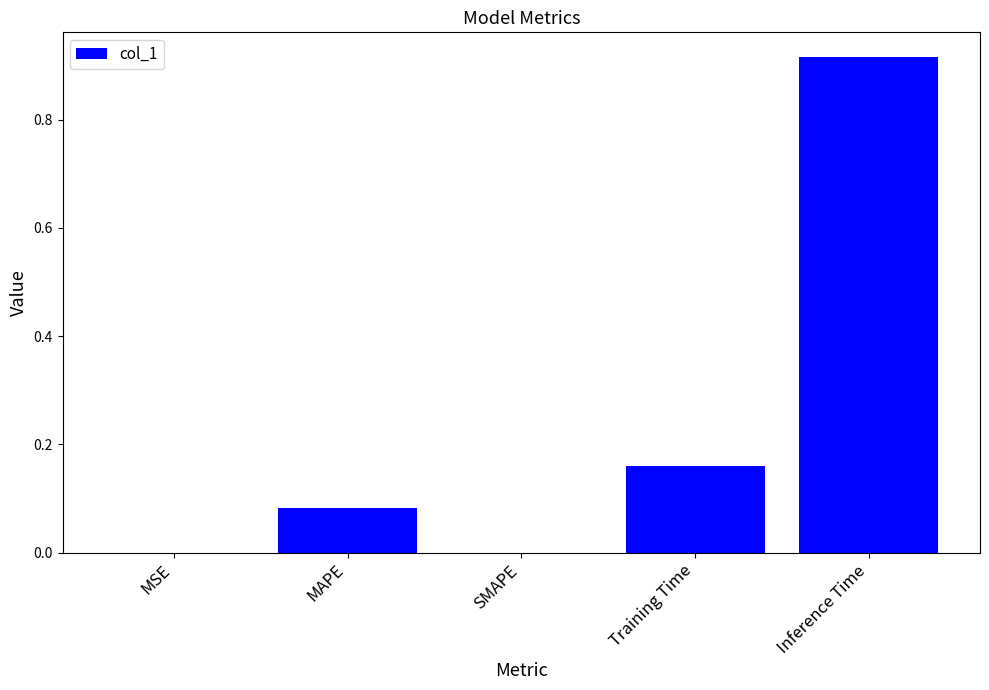

What is the sum of all values?

1.2